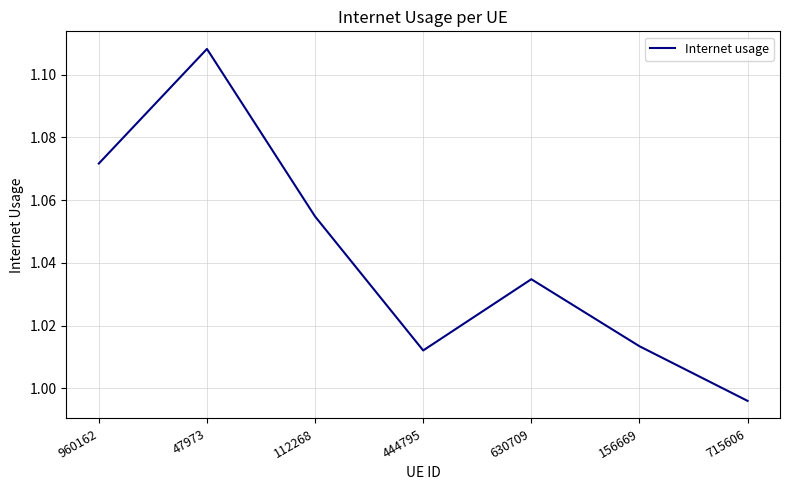

Where does the data first go above 1?

960162